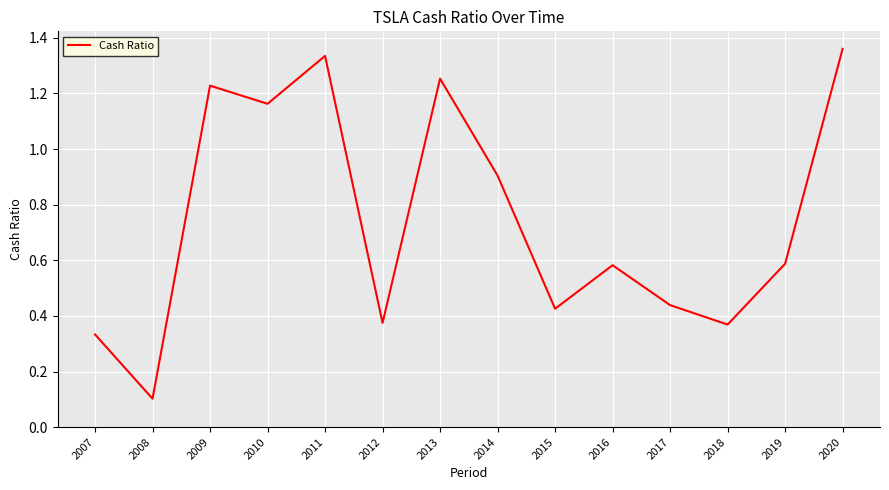

Does the chart display data point markers on the line(s)?

No